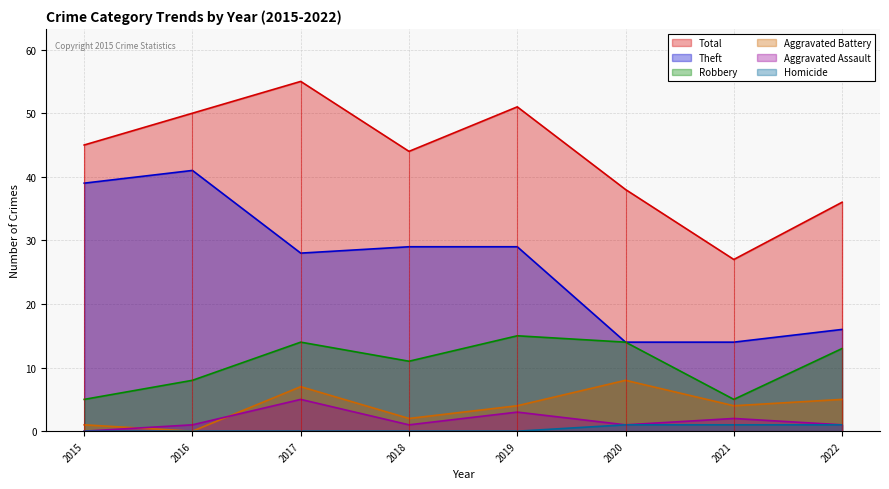

Where is Homicide nearest to the value 0?

2015